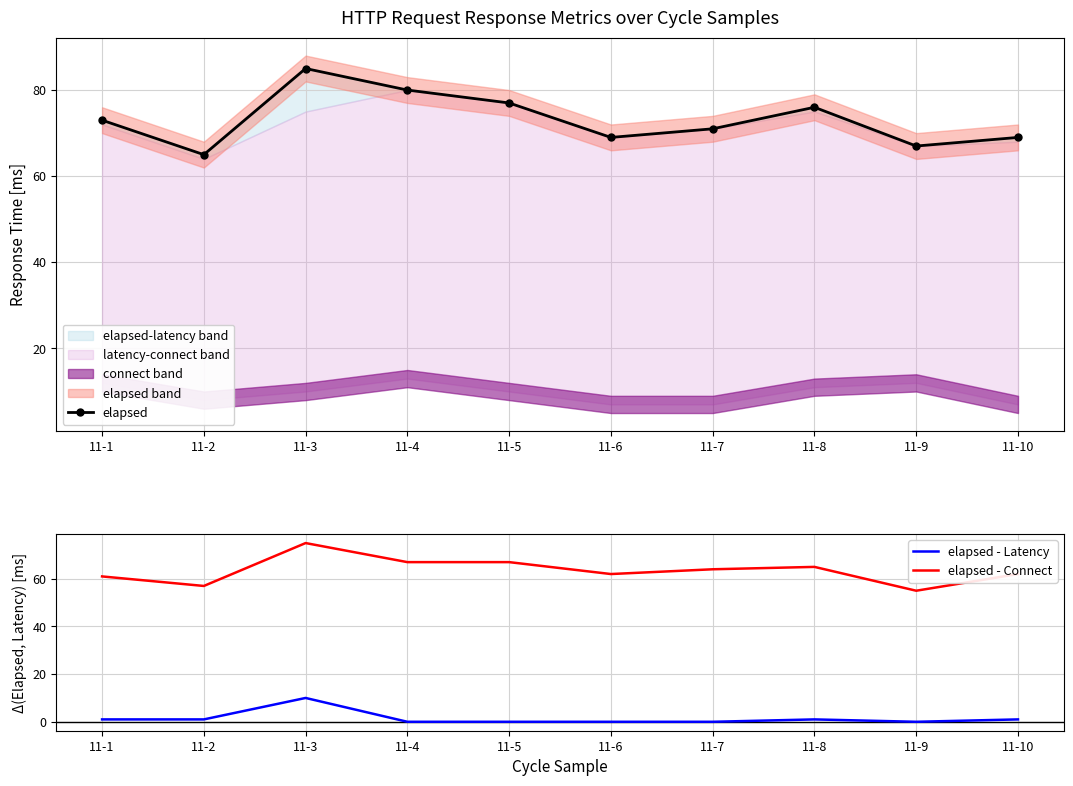

Reading right to left, transcribe all the data shown in this chart.

elapsed: 11-10=69	11-9=67	11-8=76	11-7=71	11-6=69	11-5=77	11-4=80	11-3=85	11-2=65	11-1=73
elapsed - Latency: 11-10=1	11-9=0	11-8=1	11-7=0	11-6=0	11-5=0	11-4=0	11-3=10	11-2=1	11-1=1
elapsed - Connect: 11-10=62	11-9=55	11-8=65	11-7=64	11-6=62	11-5=67	11-4=67	11-3=75	11-2=57	11-1=61